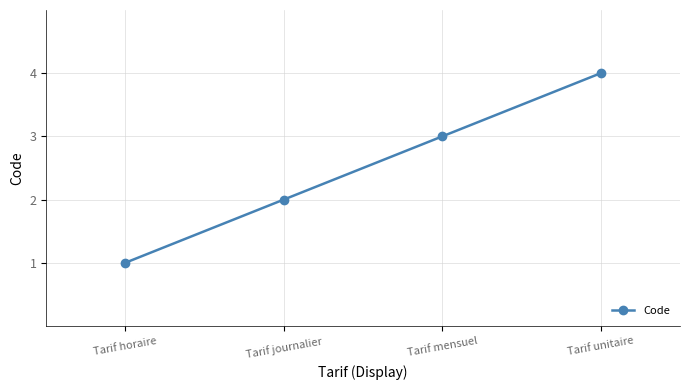

At which label is the value closest to 2?

Tarif journalier